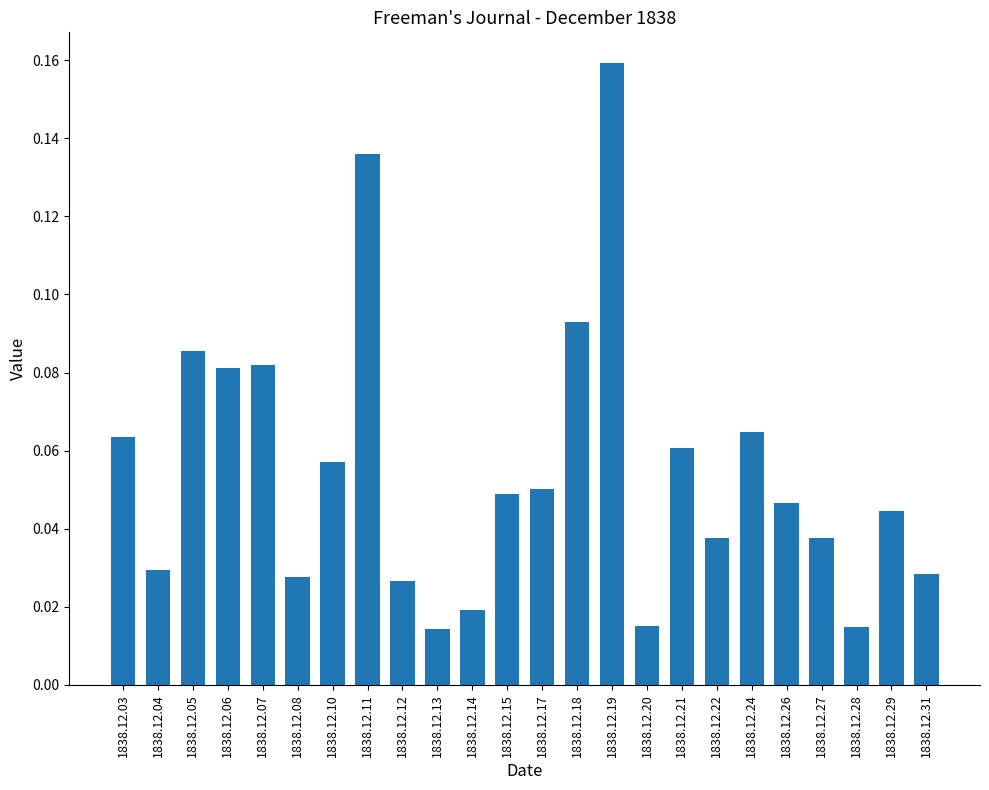

What is the change in value from 1838.12.05 to 1838.12.19?

+0.1